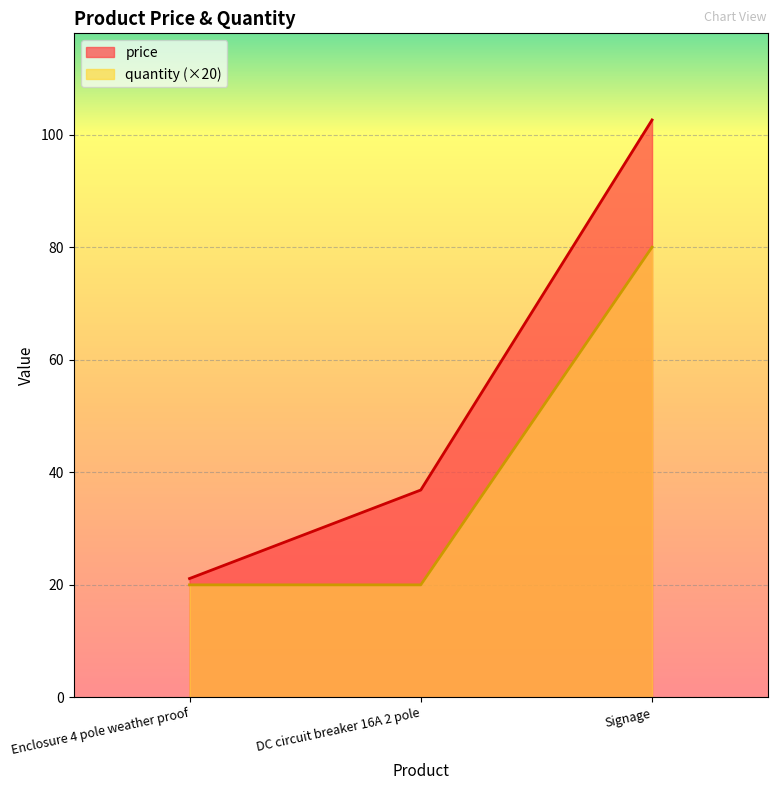

Is the value of price at Enclosure 4 pole weather proof greater than the value of quantity at Enclosure 4 pole weather proof?

Yes